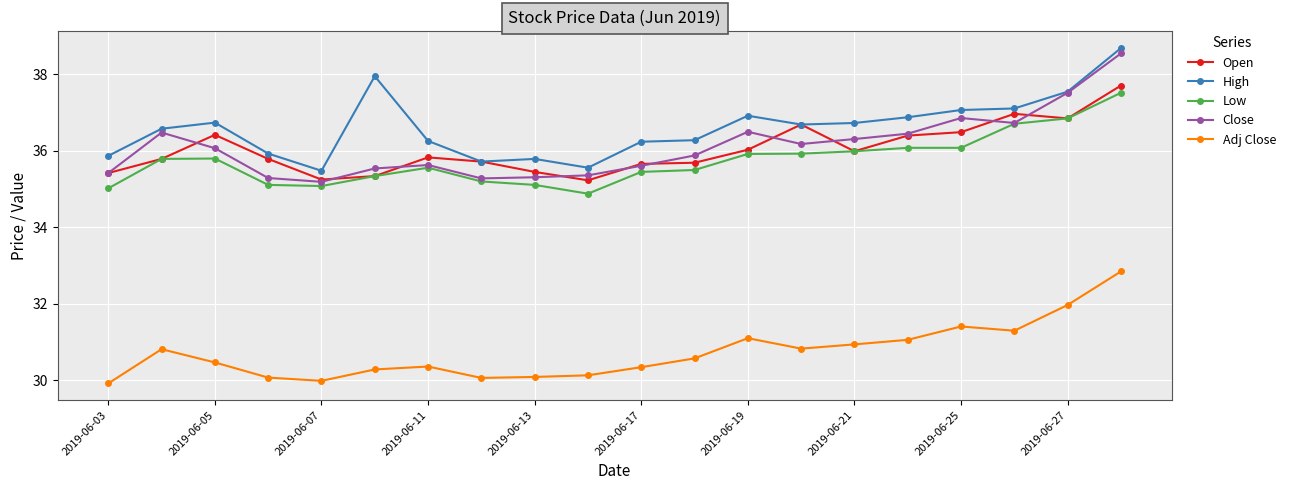

True or false: Close and Adj Close intersect in this chart.

False